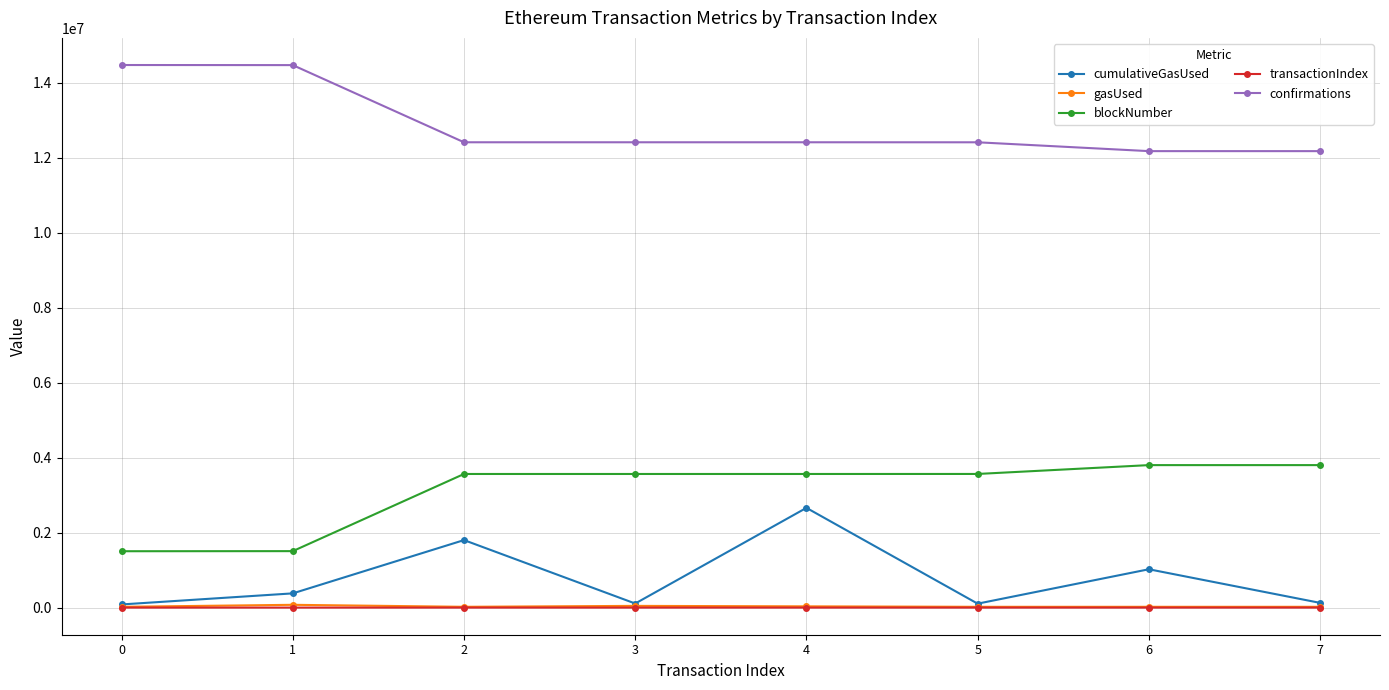

What are all the series names shown in the legend?

cumulativeGasUsed, gasUsed, blockNumber, transactionIndex, confirmations